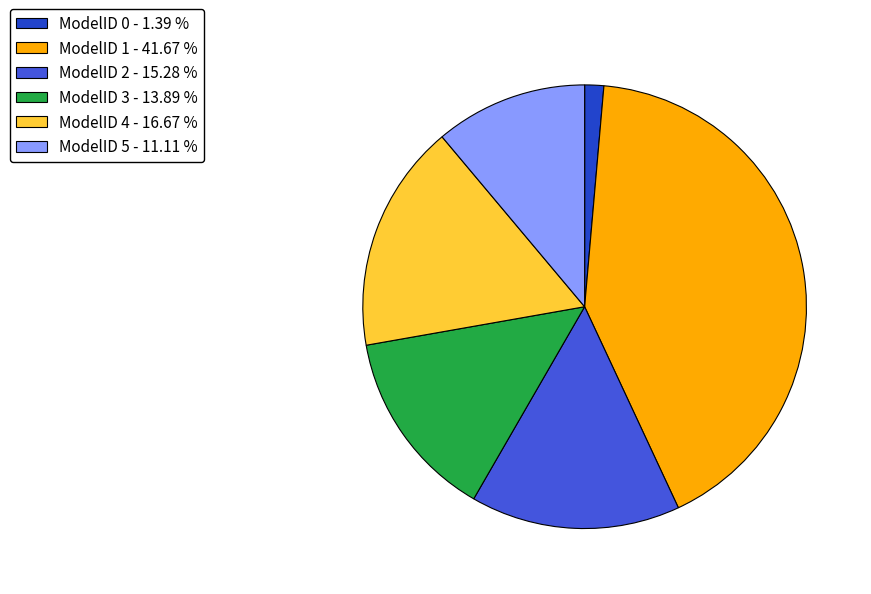

Is ModelID 2 - 15.28 % the majority of the pie?

No